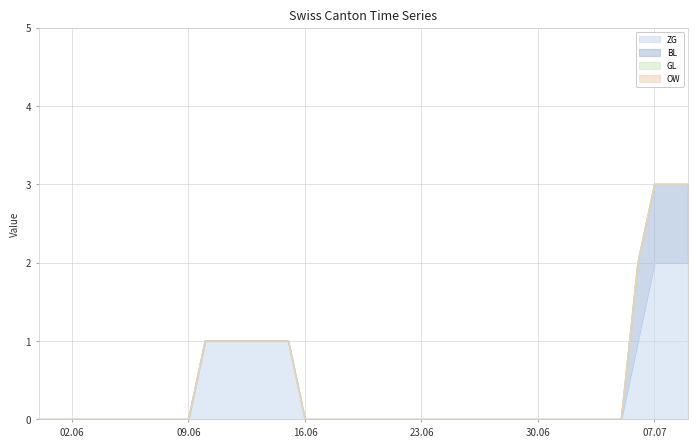

Between 2020-06-01 and 2020-06-25, which is larger?

2020-06-01